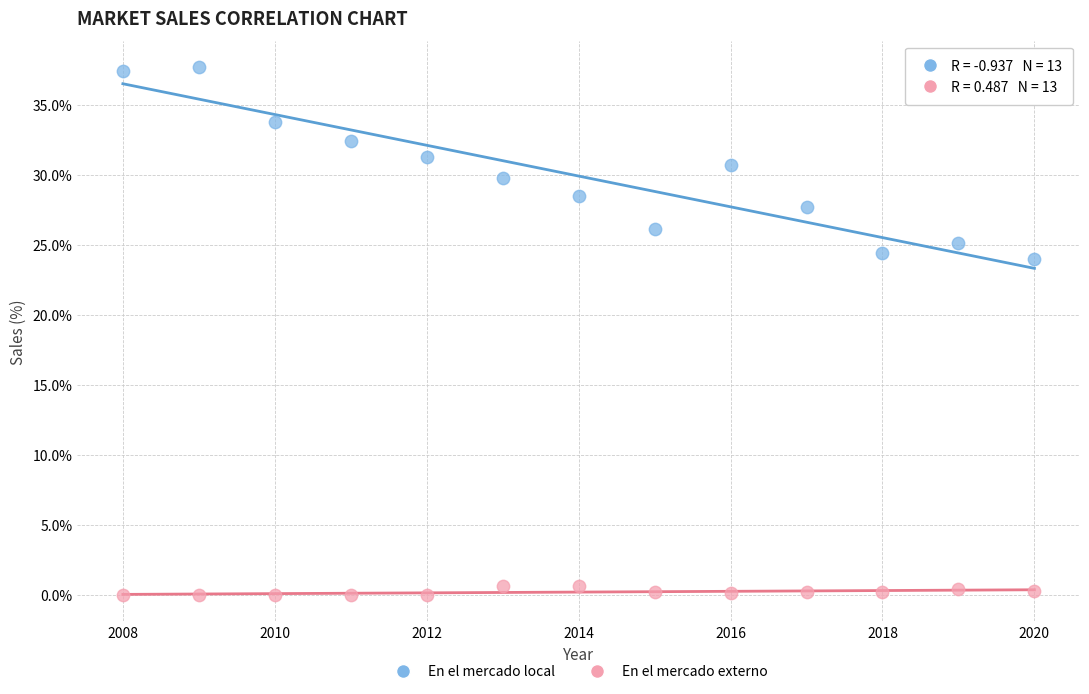

What are all the series names shown in the legend?

En el mercado local, En el mercado externo